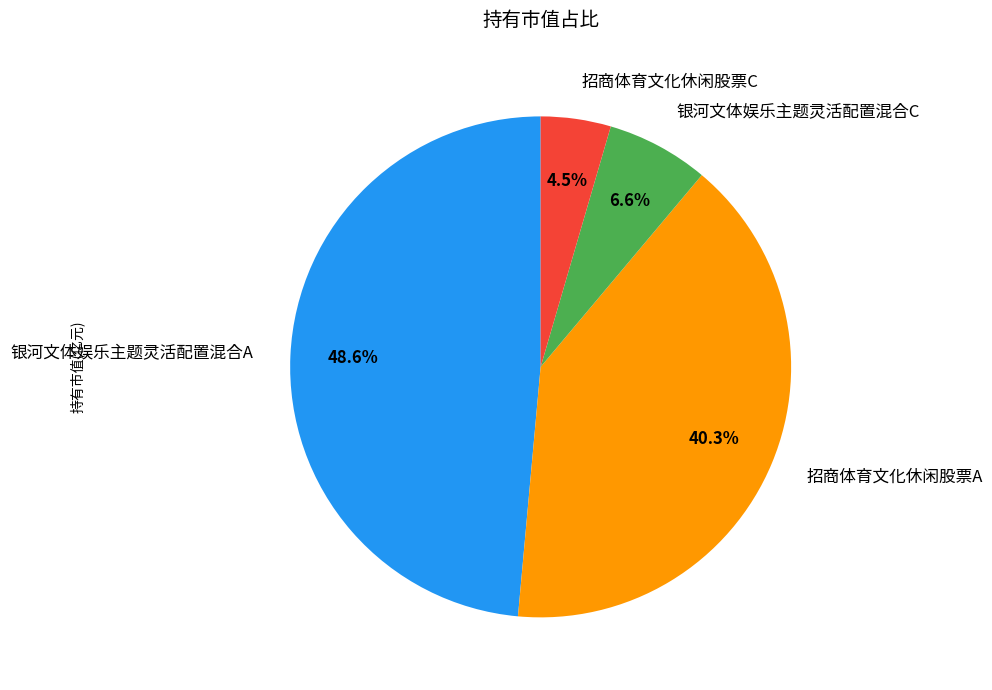

True or false: 银河文体娱乐主题灵活配置混合A accounts for 49% of the total.

True